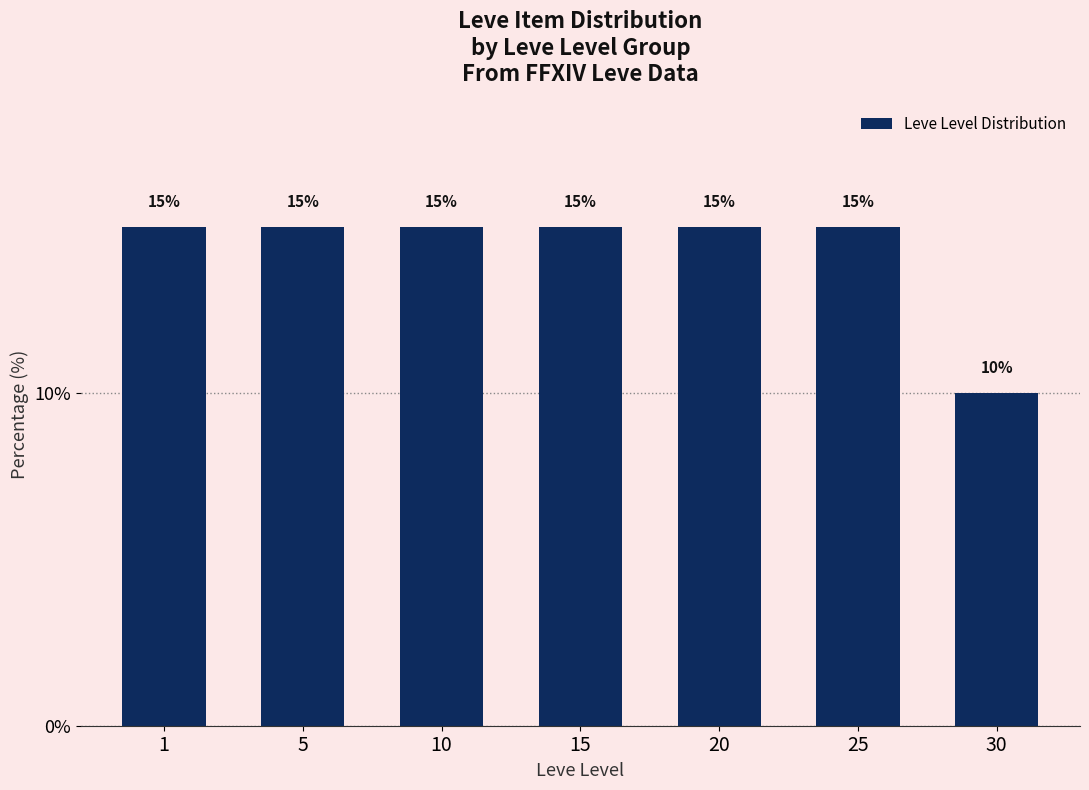

Reading left to right, extract all data points from this chart.

1=15	5=15	10=15	15=15	20=15	25=15	30=10